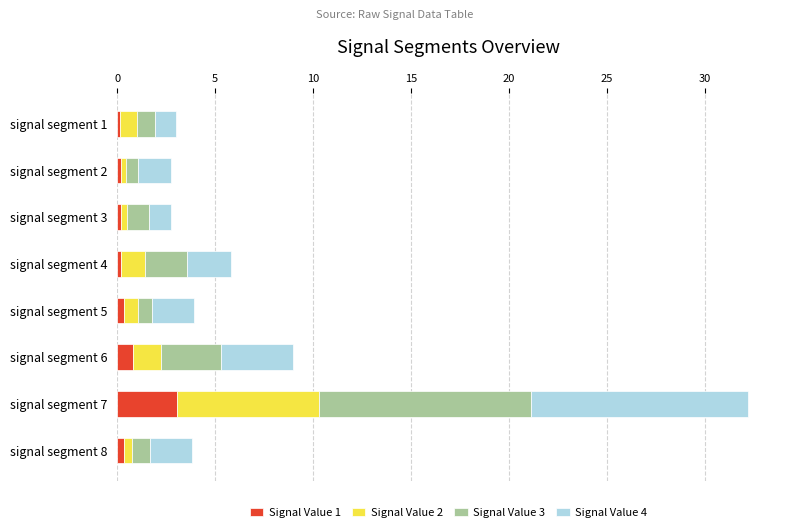

What is the sum of all Signal Value 1 values?

5.3